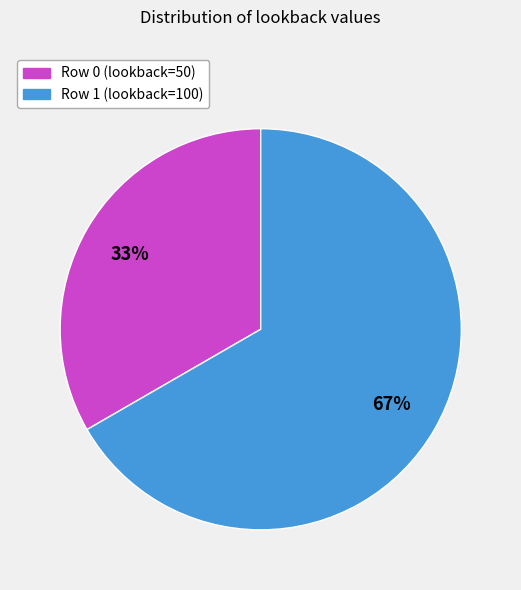

Which slice is the smallest?

Row 0 (lookback=50)